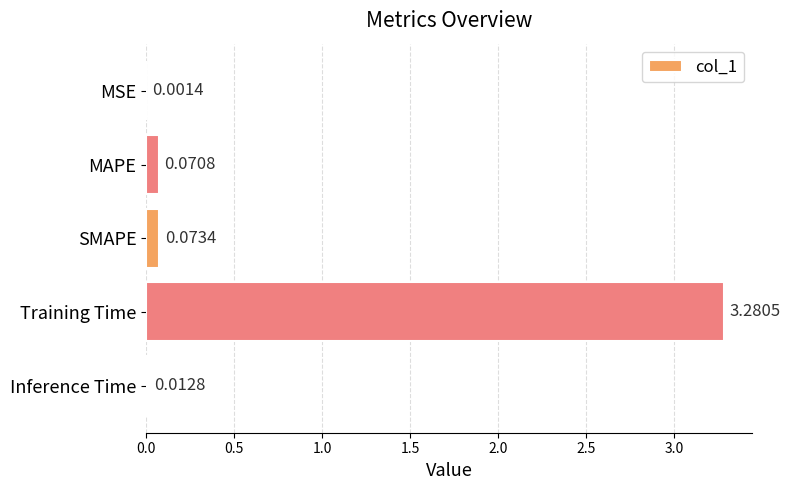

What is the change in value from SMAPE to Training Time?

+3.2